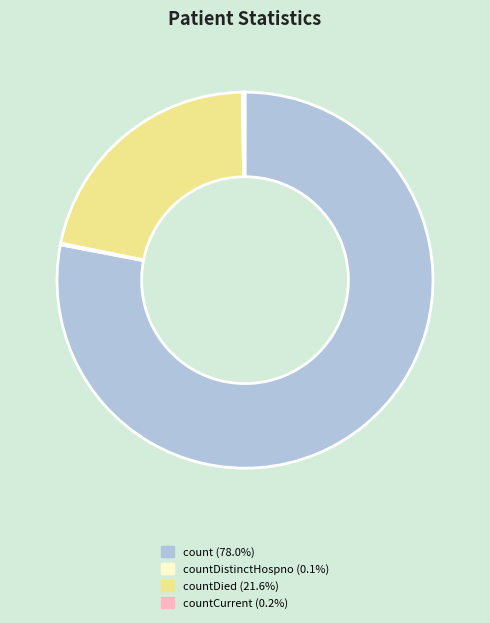

Is there any slice that represents more than half of the pie?

Yes